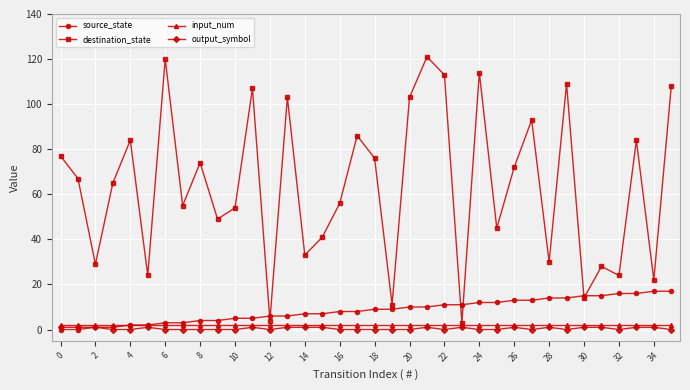

True or false: output_symbol and destination_state cross at least once.

False